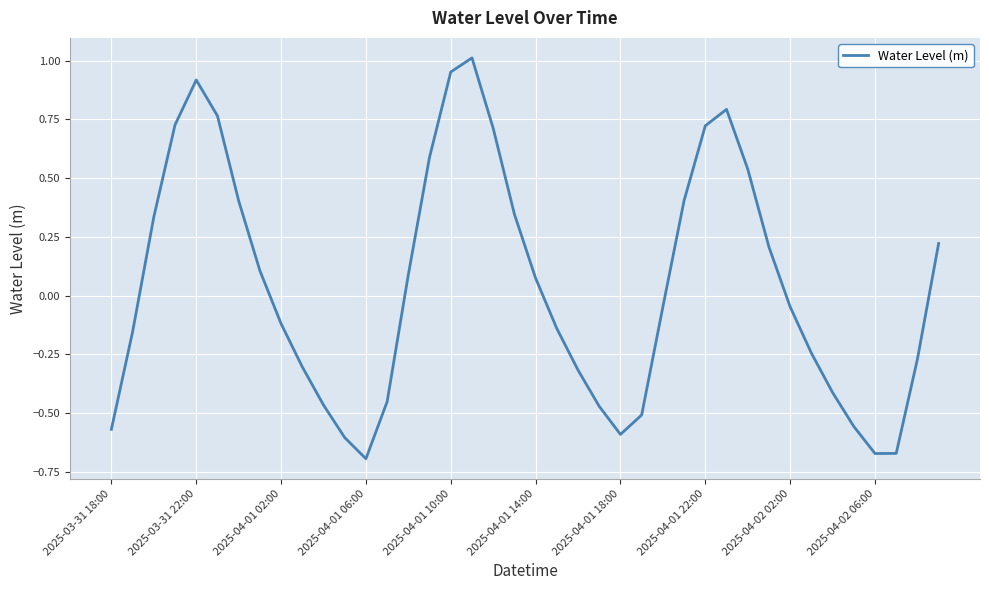

Does the chart display data point markers on the line(s)?

No